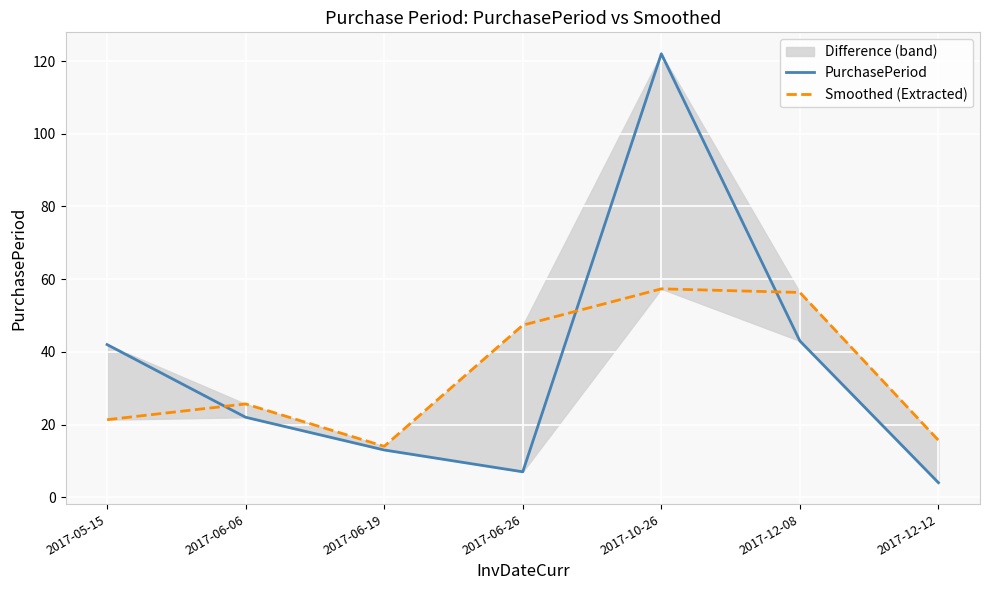

Is it true that Smoothed (Extracted) equals 15.1 at 2017-06-06?

False